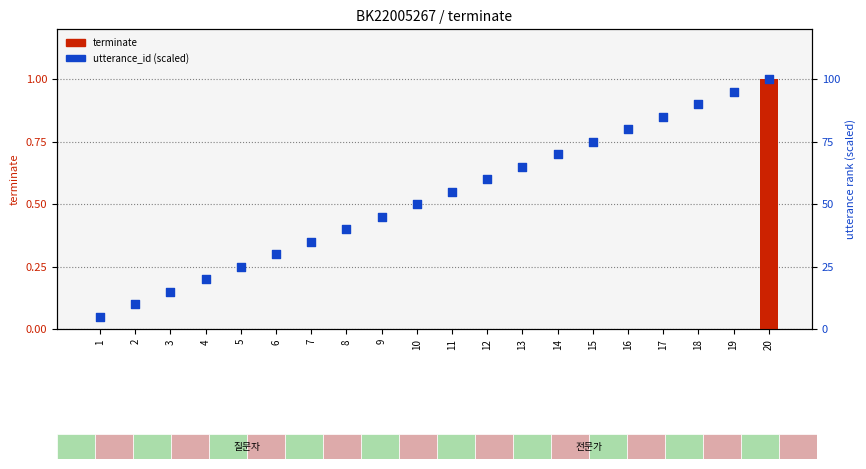

What are all the series names shown in the legend?

terminate, utterance_id (scaled)